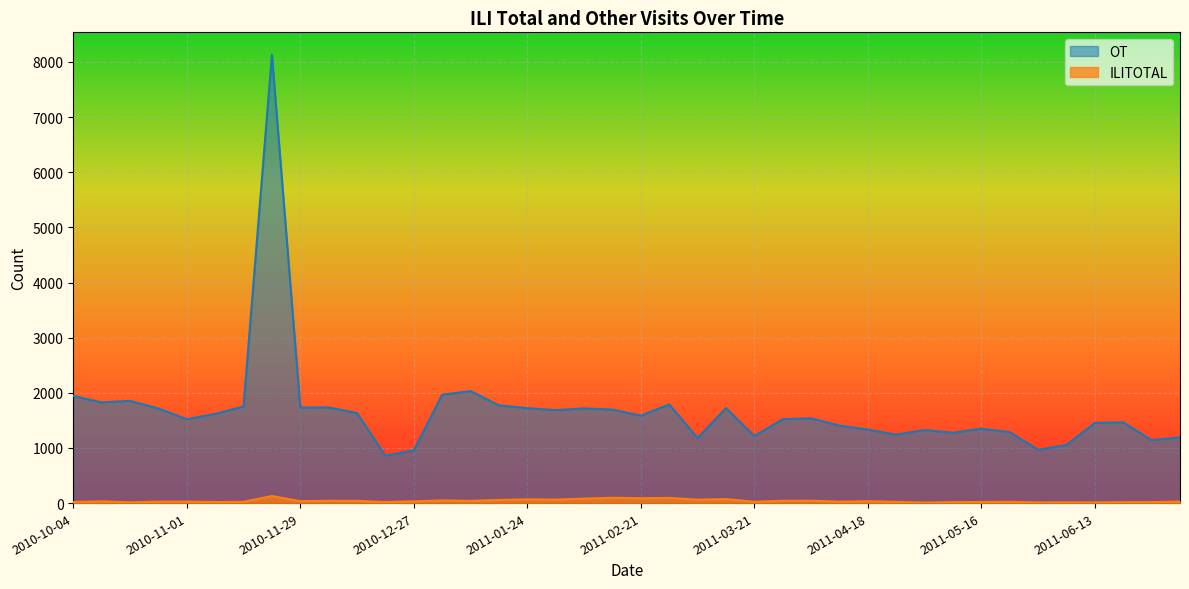

How many values in the OT series exceed 1586?

19